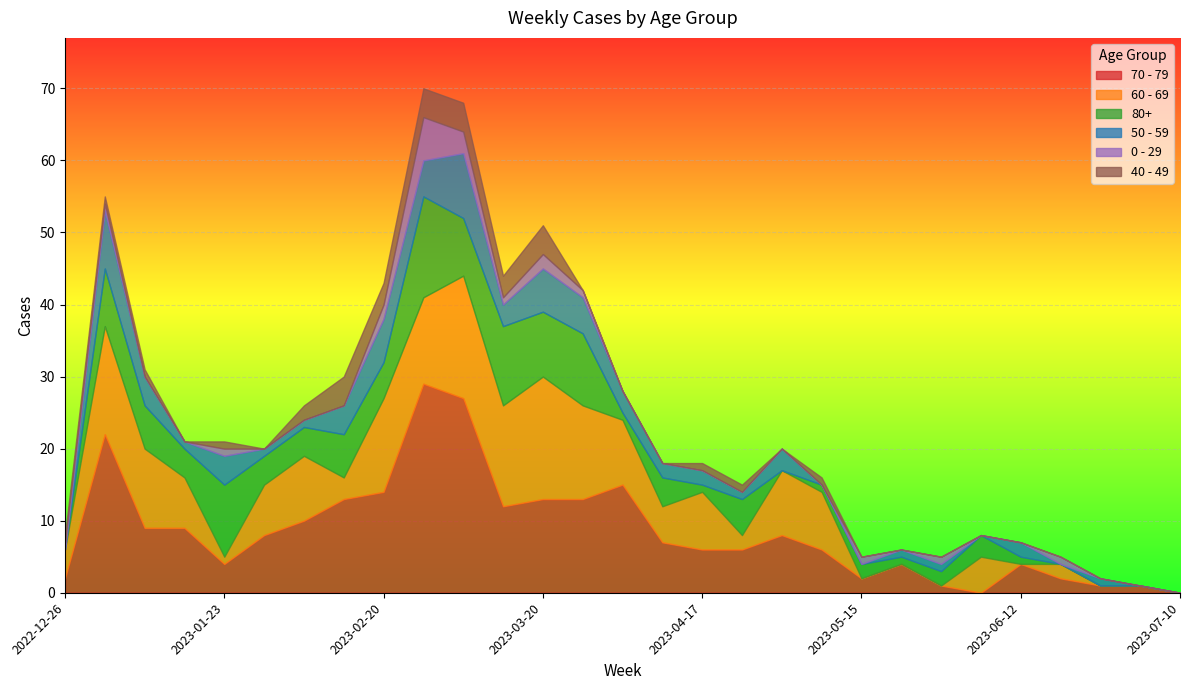

What is the value of the 50 - 59 point at the 18th from the left?

1